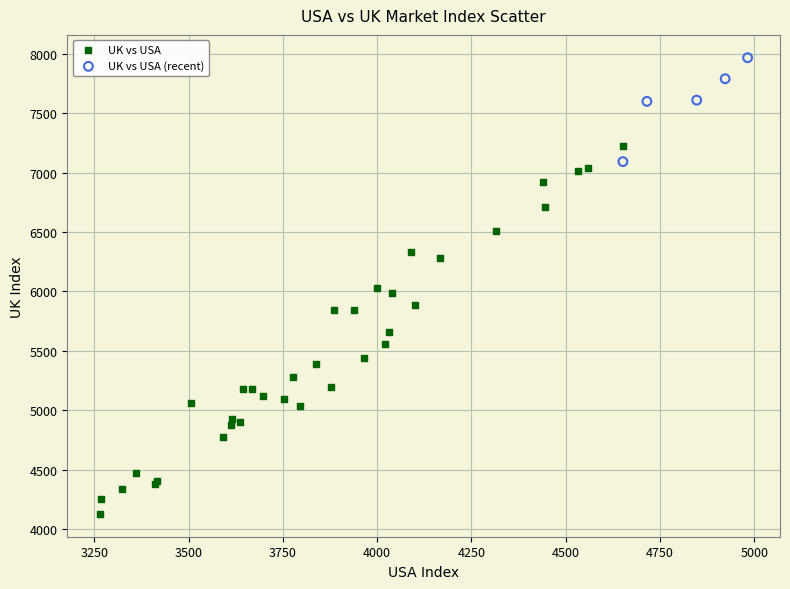

Which series has the largest Y range (max minus min)?

UK vs USA